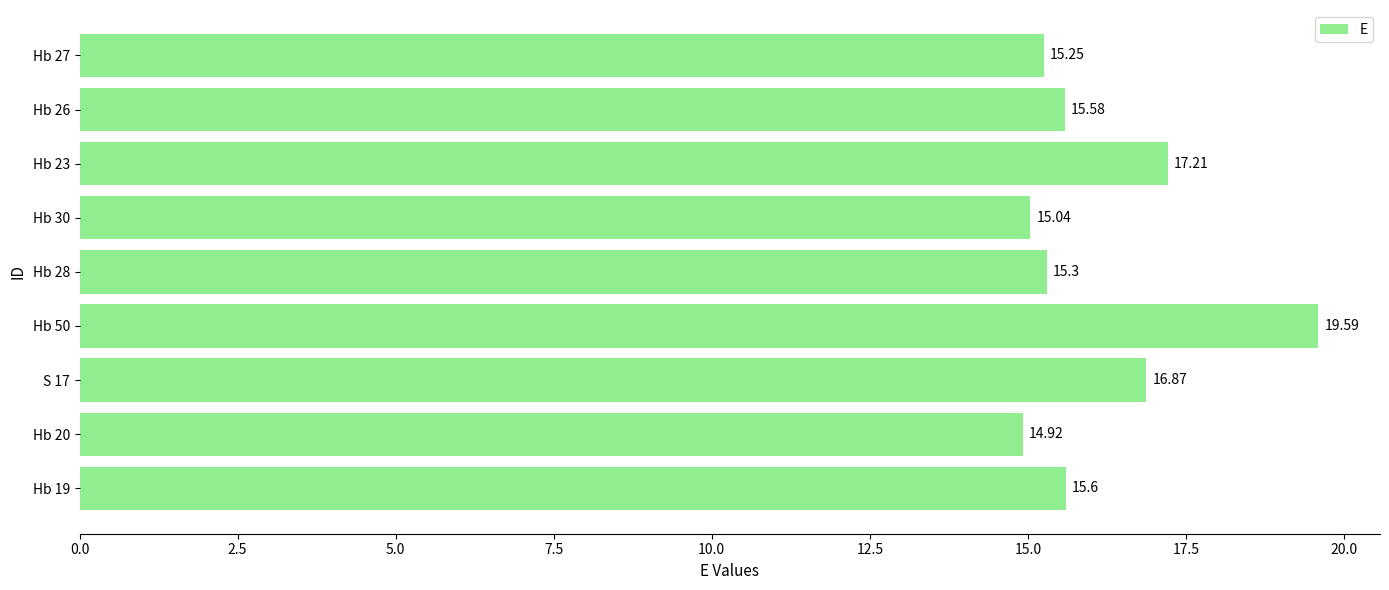

List the labels in order of value, smallest first.

Hb 20, Hb 30, Hb 27, Hb 28, Hb 26, Hb 19, S 17, Hb 23, Hb 50